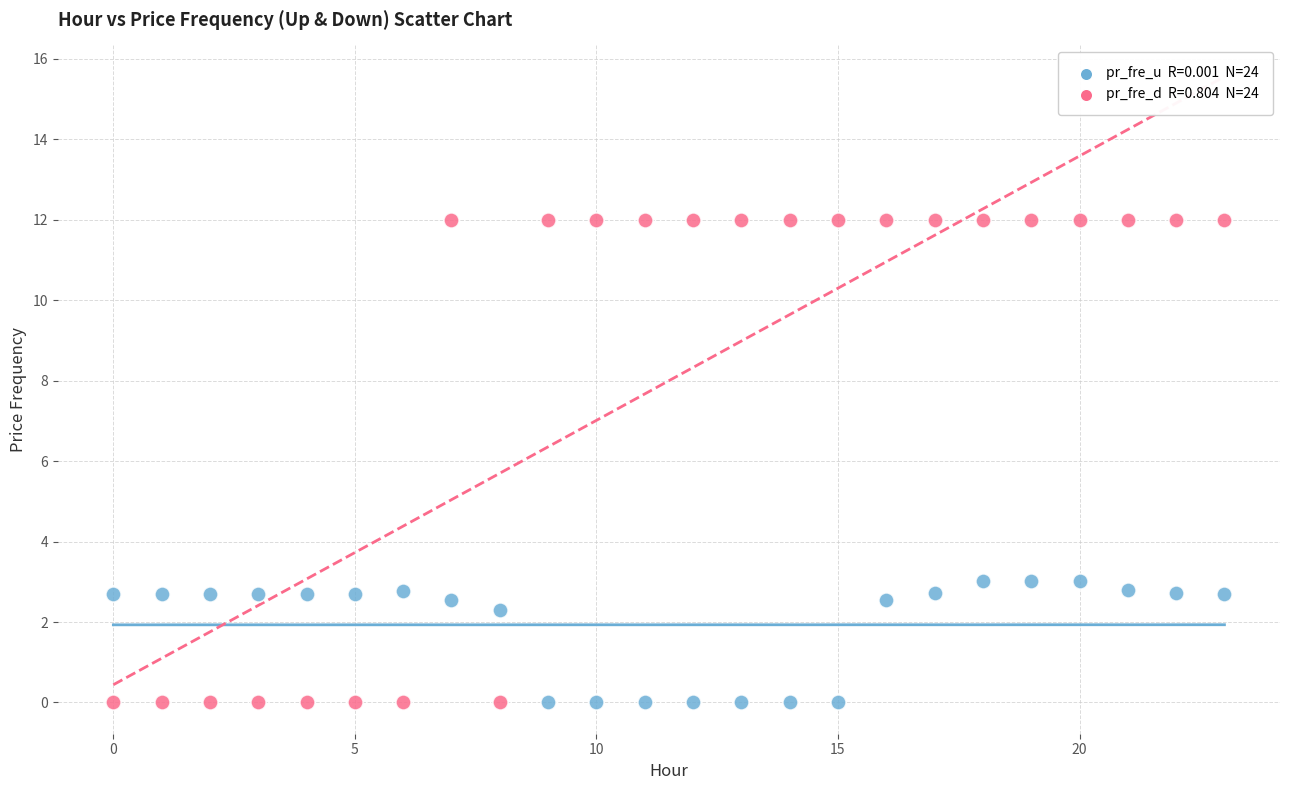

Across all data points, what is the range of Y values (max minus min)?

12.0